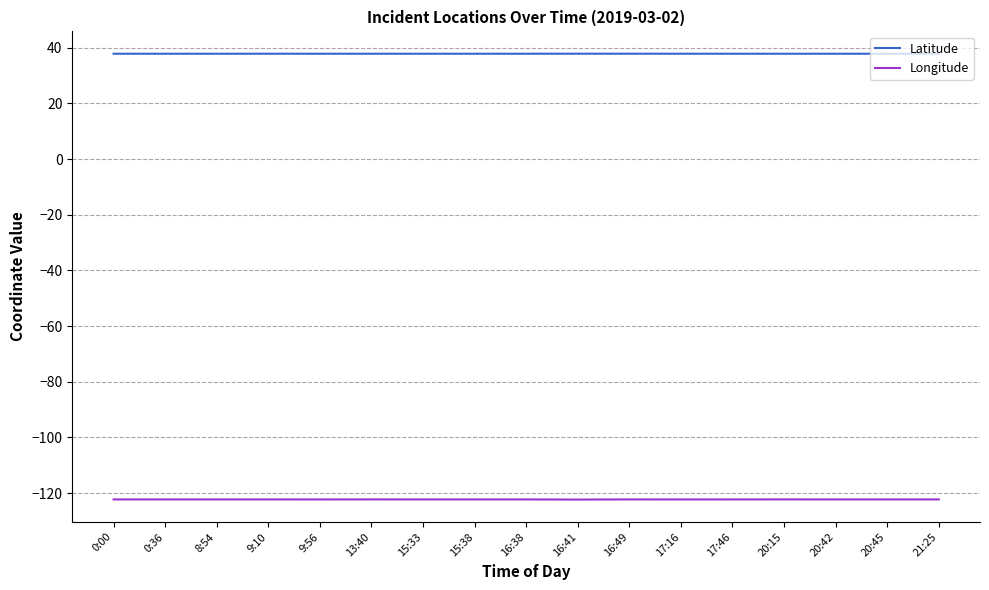

What is the minimum value shown in the chart?

-122.3